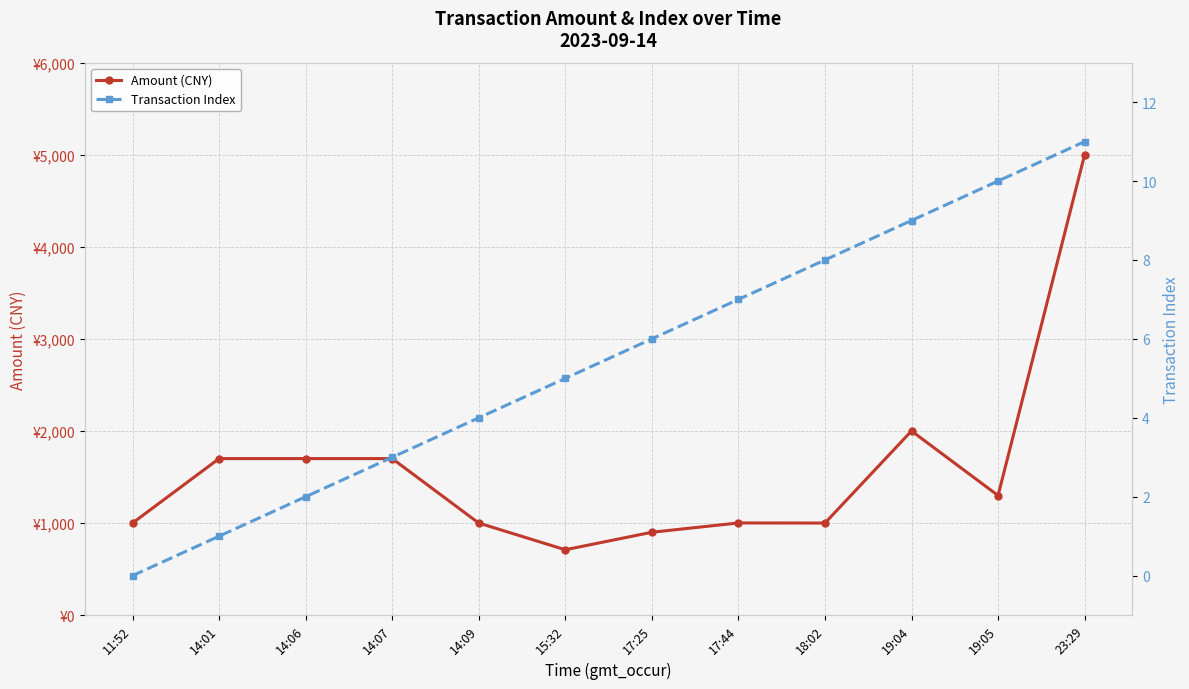

True or false: Amount (CNY) has a value of 5000 at 23:29.

True